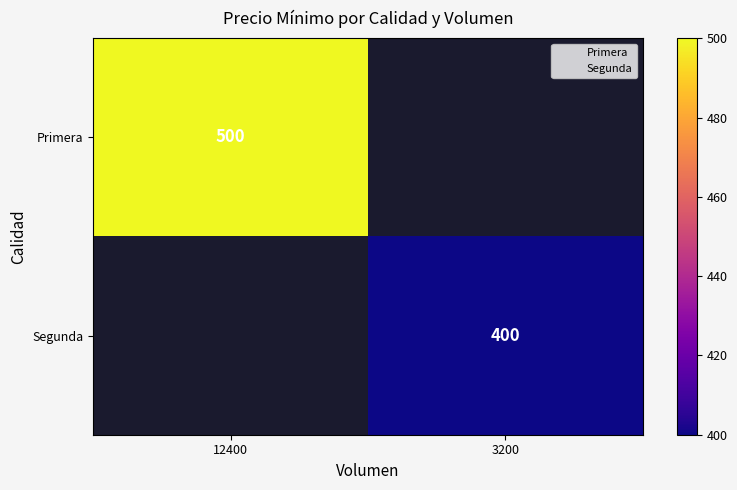

Is the value of Primera at 12400 greater than the value of Segunda at 12400?

No